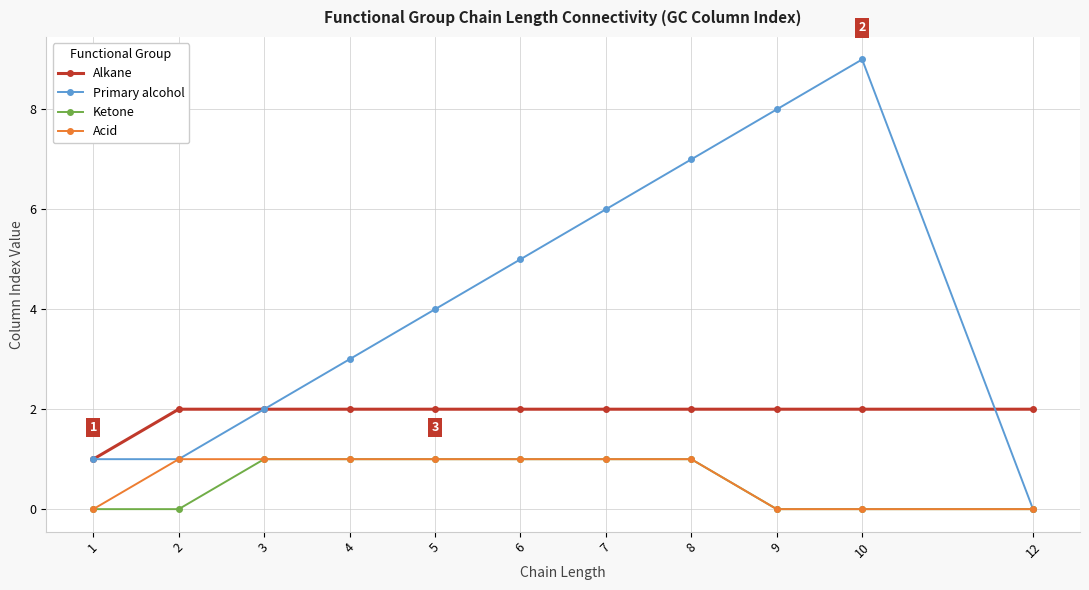

Which series has the largest total across all categories?

Primary alcohol